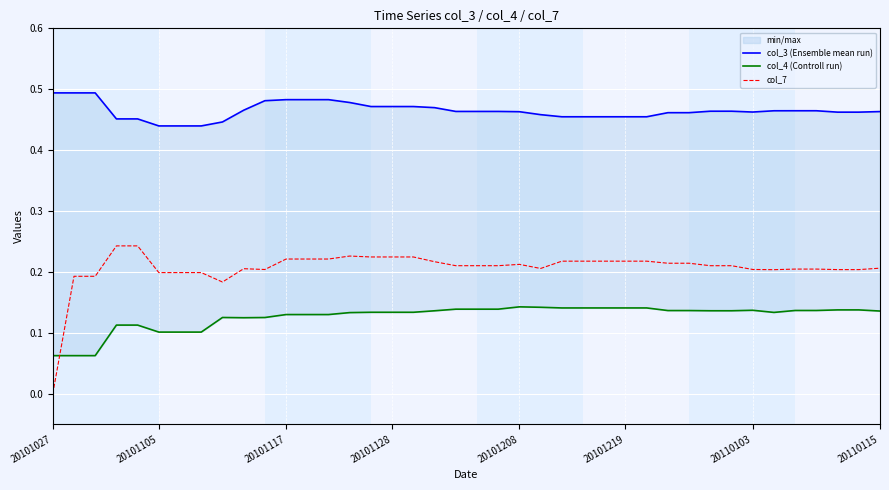

At which label does col_7 reach its minimum?

20101027